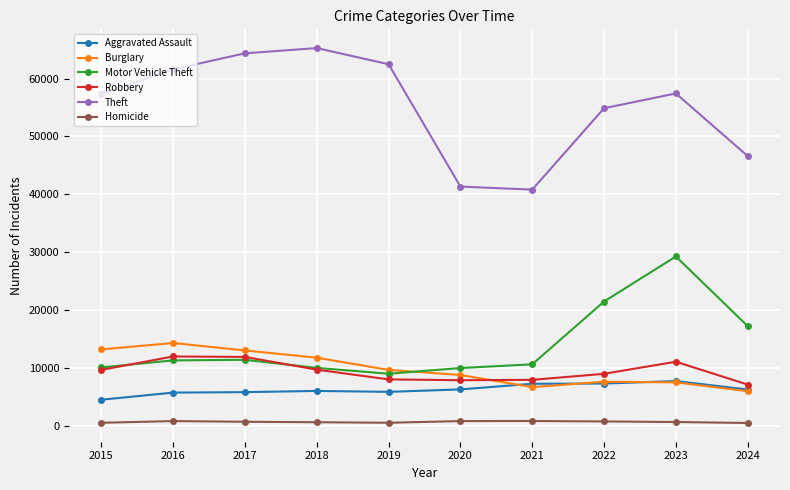

What is the difference between the maximum and minimum values in the Aggravated Assault series?

3230